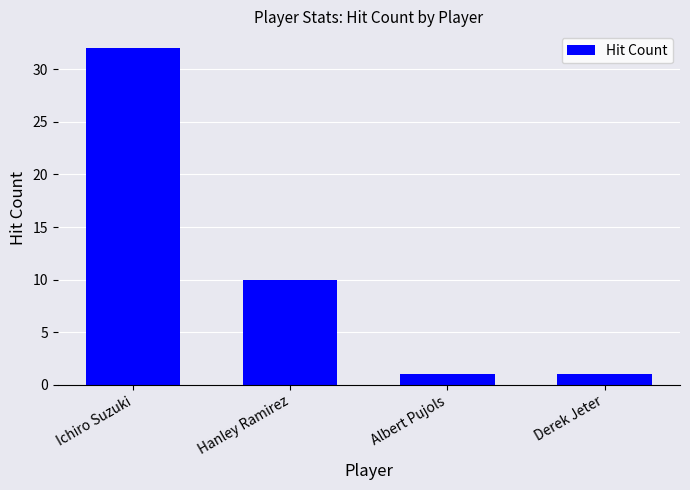

Does the chart contain stacked bars?

No